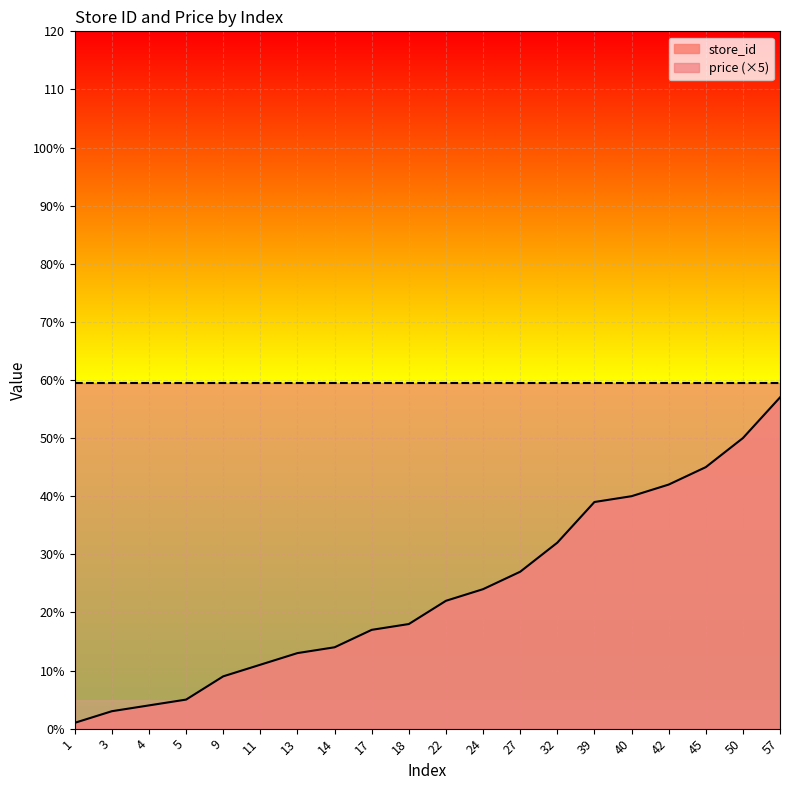

At which label is the value closest to 29?

27